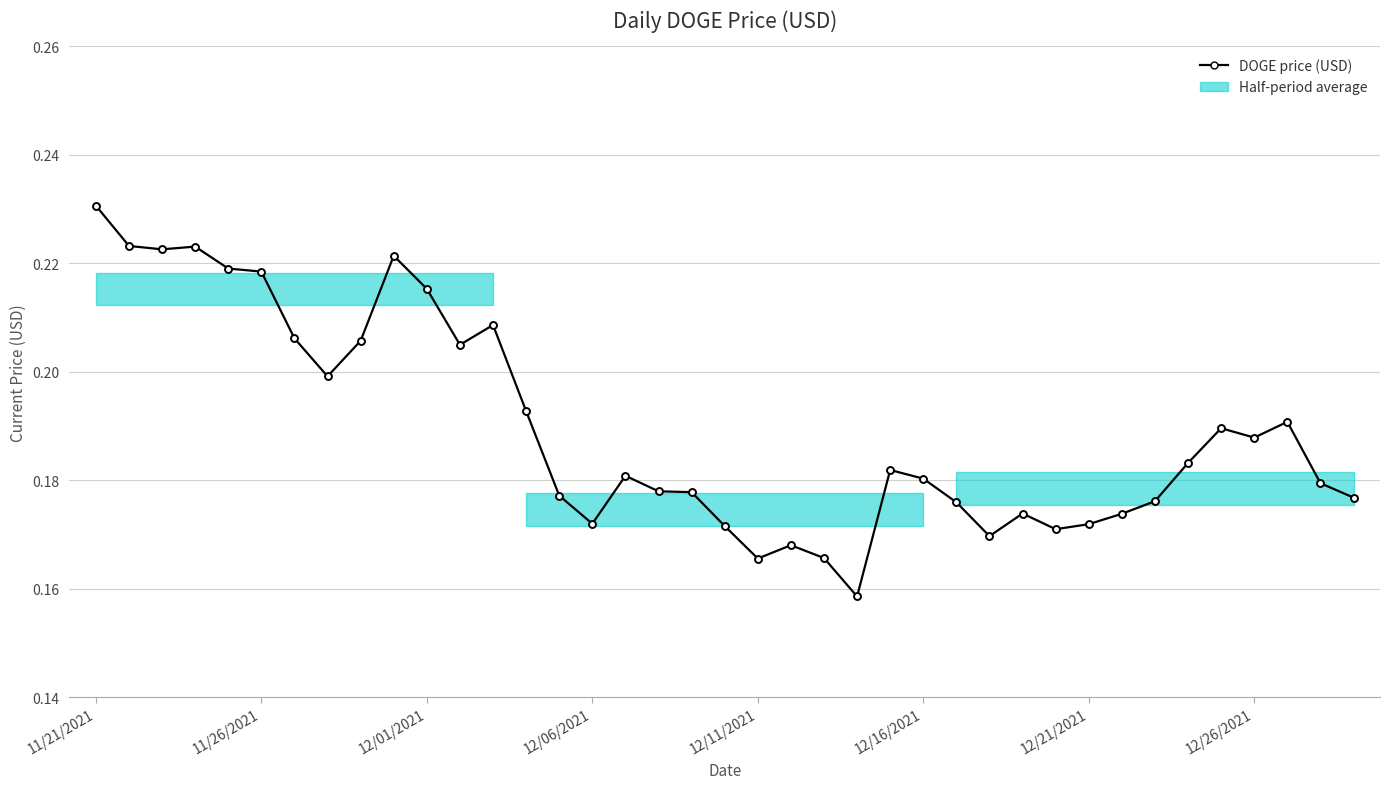

What is the difference between the maximum and minimum values?

0.1